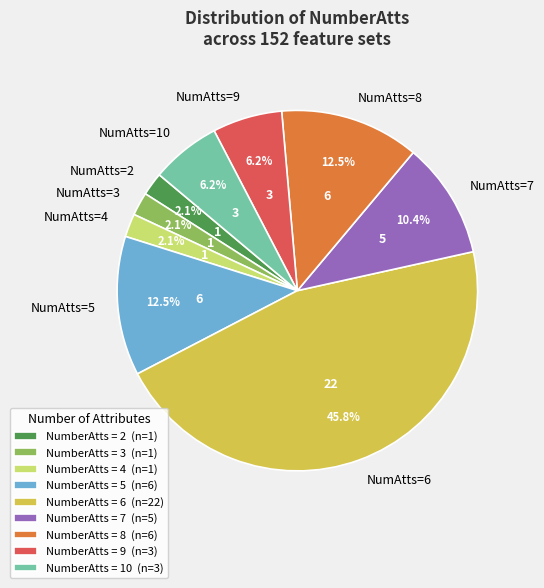

What percentage do NumberAtts = 2 (n=1) and NumberAtts = 9 (n=3) together represent?

8.3%